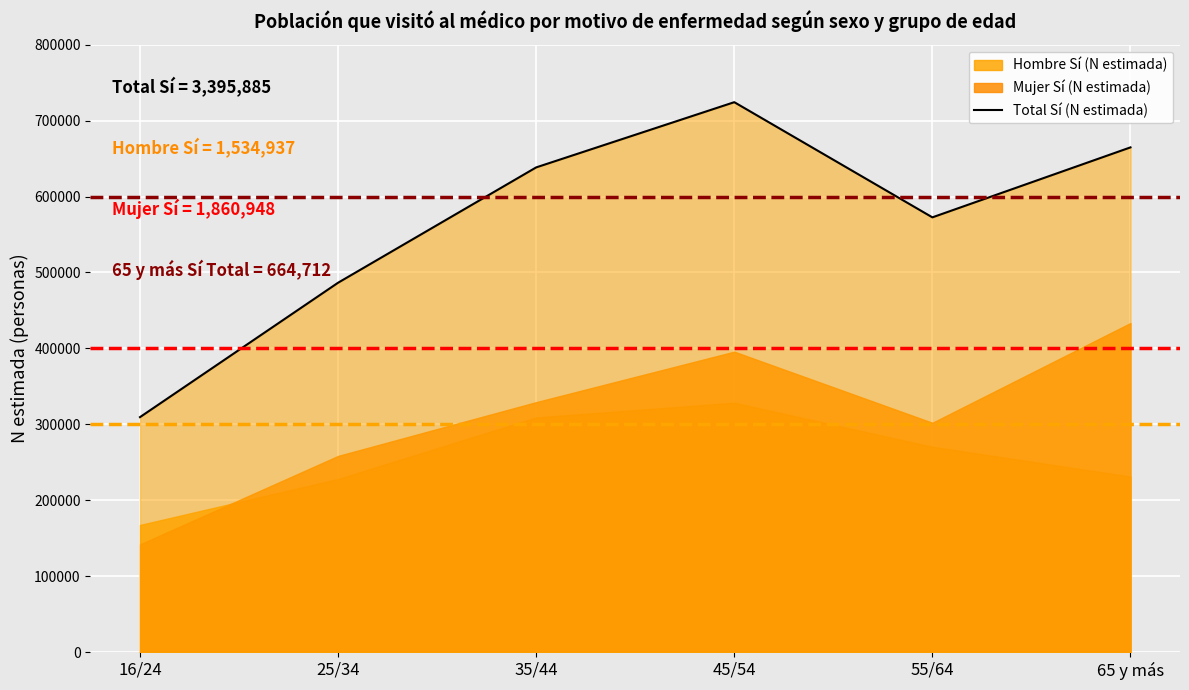

Rank the categories by value from highest to lowest.

45/54, 65 y más, 35/44, 55/64, 25/34, 16/24